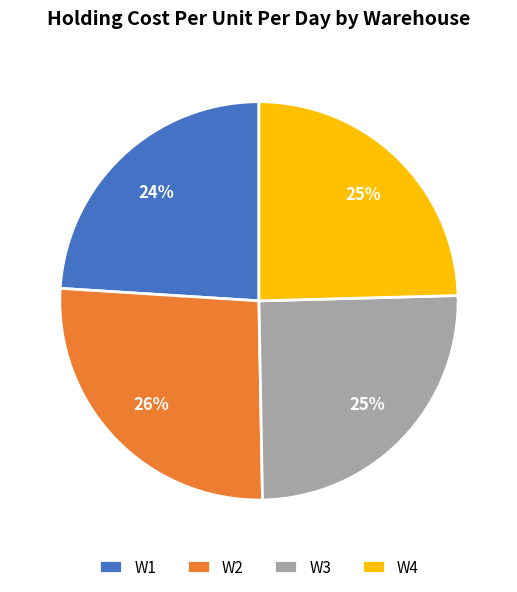

Which slice is the smallest?

W1